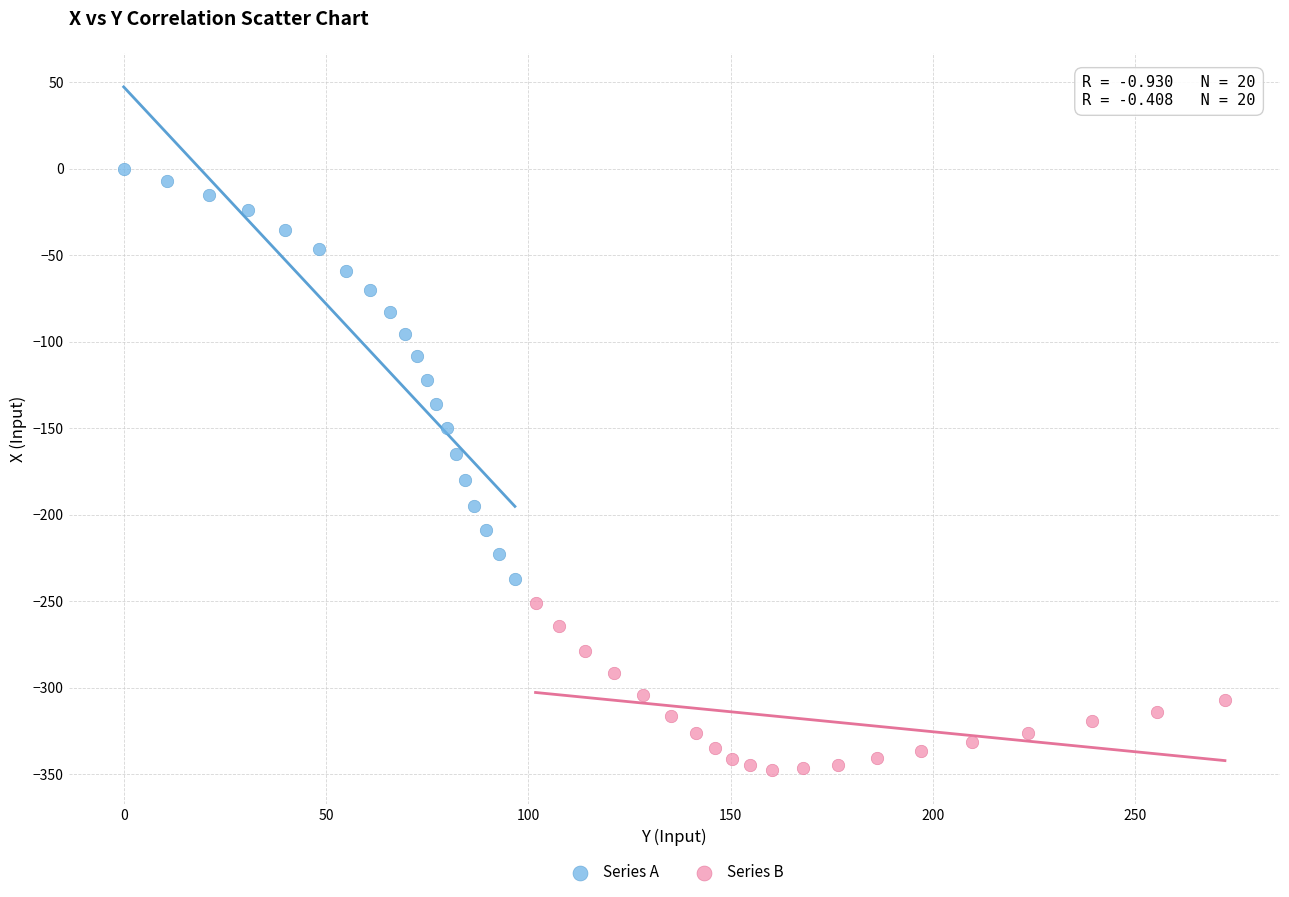

Which series reaches the minimum Y coordinate?

Series B